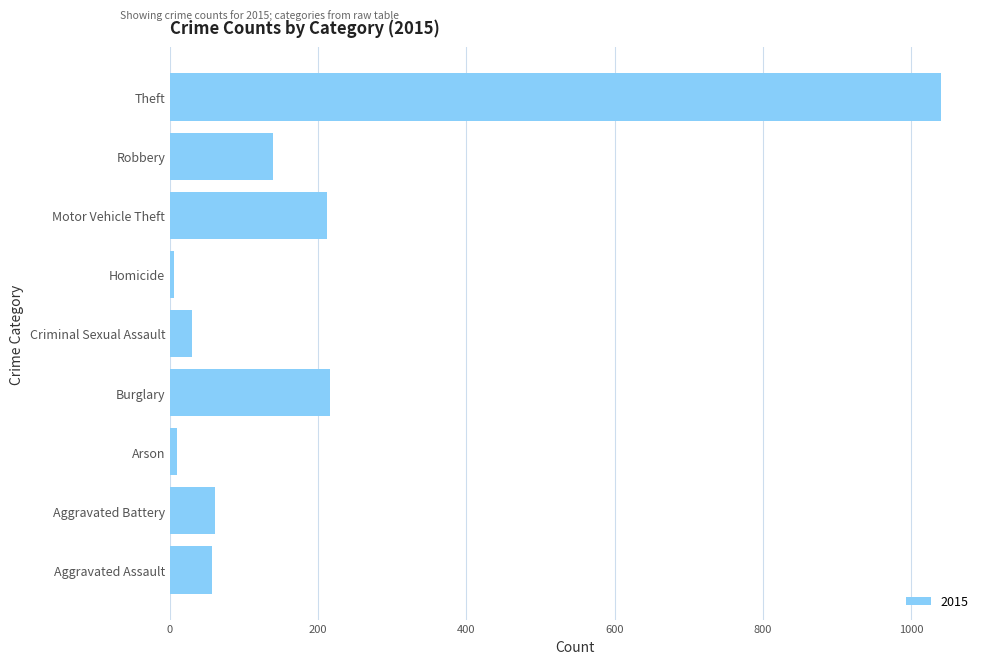

What is the sum of all values?

1768